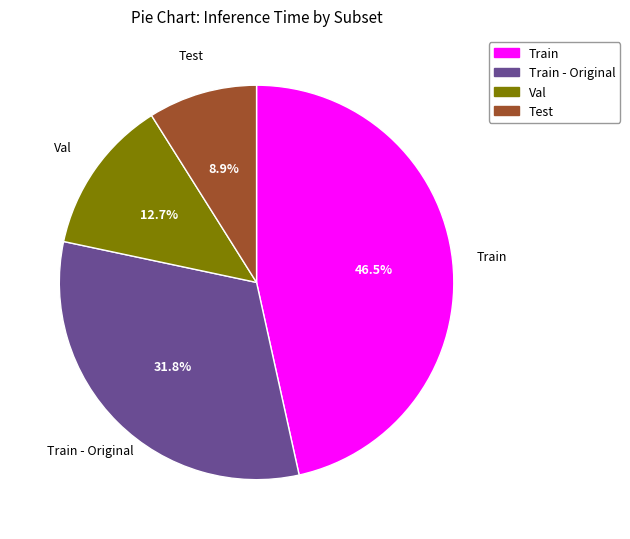

How many slices are in this pie chart?

4